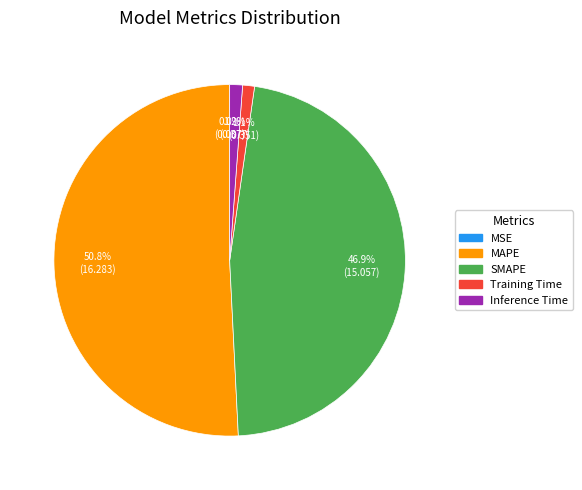

What is the ratio of the value at MAPE to the value at SMAPE?

1.1